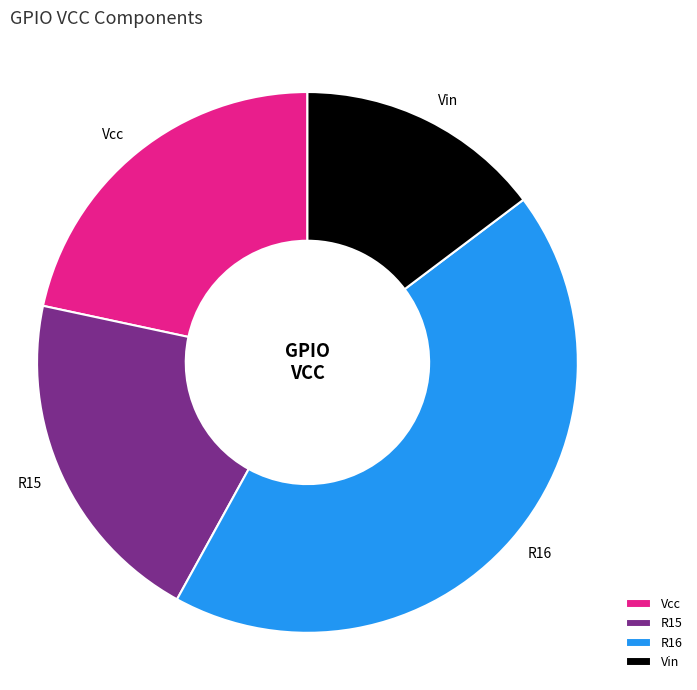

What is the ratio of the value at R16 to the value at Vcc?

2.0